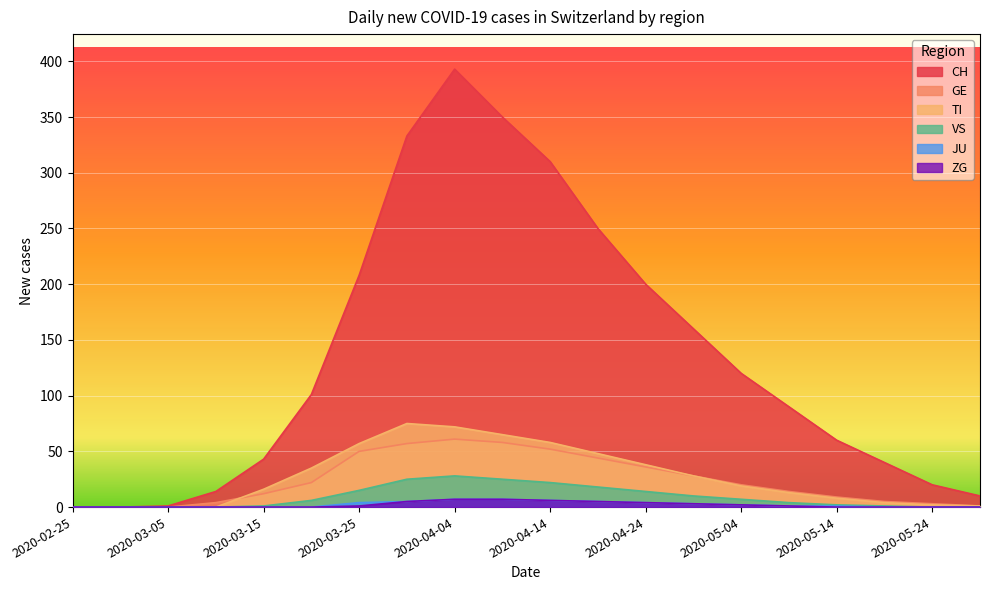

The CH series shows 438 at 2020-04-19. True or false?

False